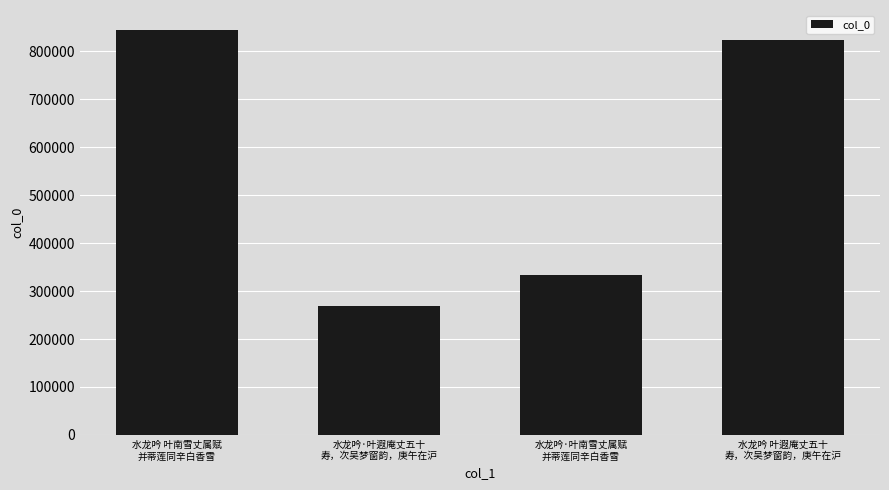

What is the label of the 2nd bar from the left?

水龙吟·叶遐庵丈五十
寿，次吴梦窗韵，庚午在沪